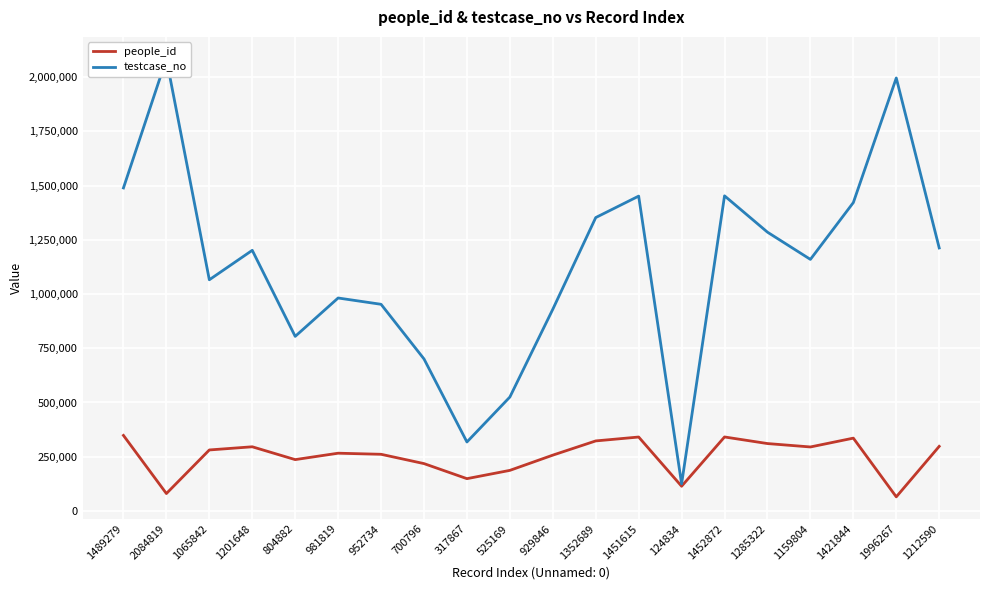

Reading left to right, what are all the values shown in this chart?

people_id: 348156	80146	281112	295754	236605	266138	261136	218188	148773	186977	257225	322787	340743	113795	341023	310634	294918	335616	64887	297705
testcase_no: 1489280	2084820	1065843	1201649	804883	981820	952735	700797	317868	525170	929847	1352690	1451616	124835	1452873	1285323	1159805	1421845	1996268	1212591